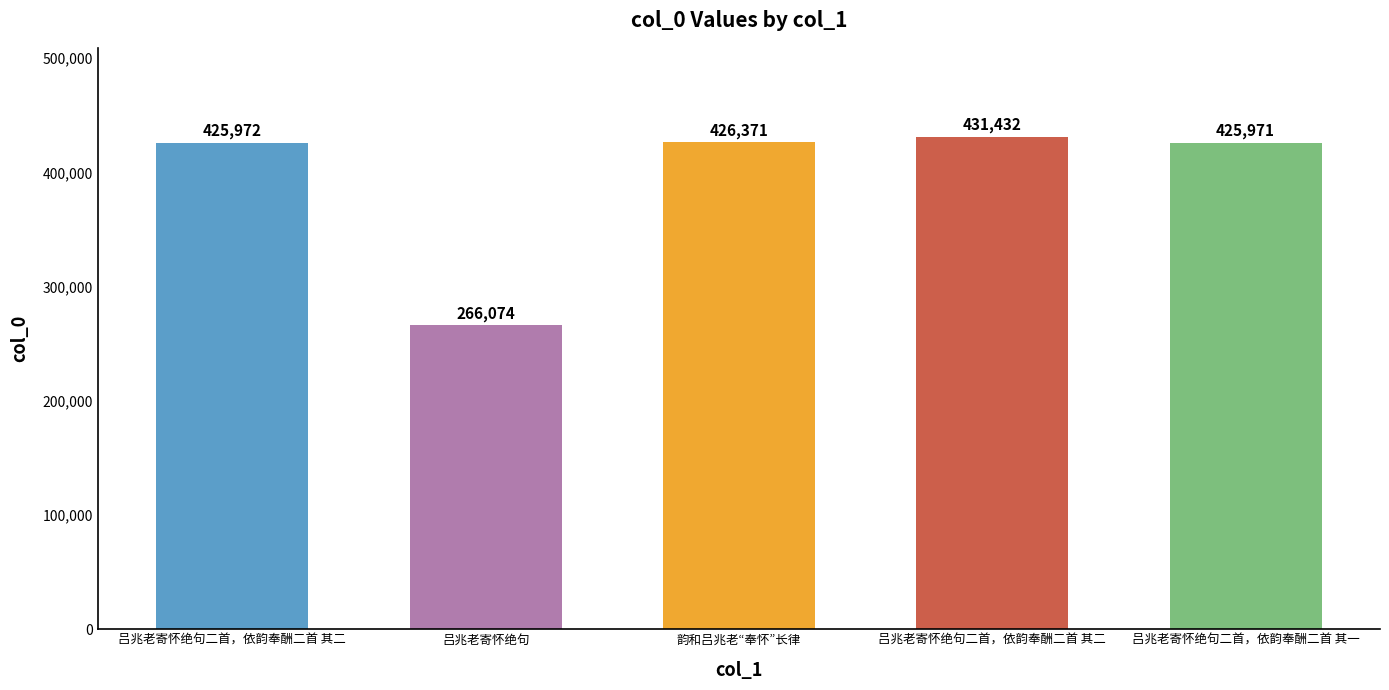

Are the bars horizontal?

No